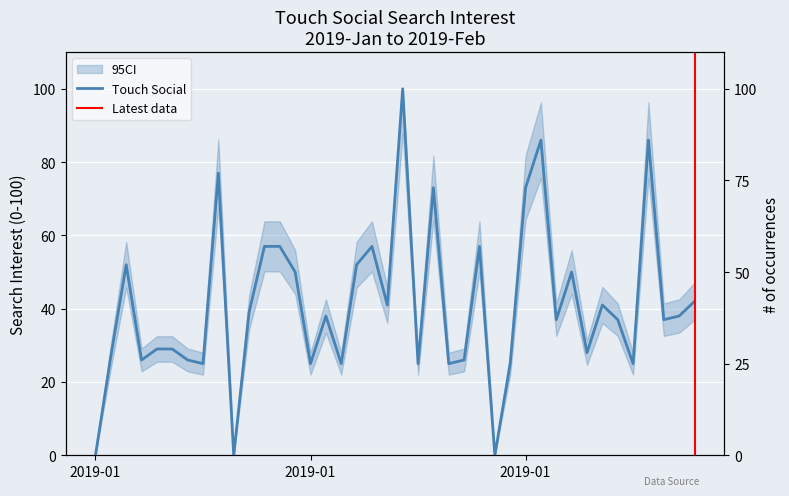

Count the number of data series in this chart.

1